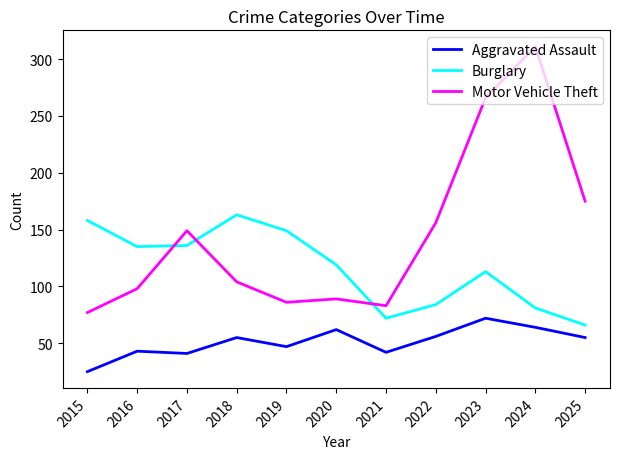

Rank the categories by Motor Vehicle Theft value from highest to lowest.

2024, 2023, 2025, 2022, 2017, 2018, 2016, 2020, 2019, 2021, 2015